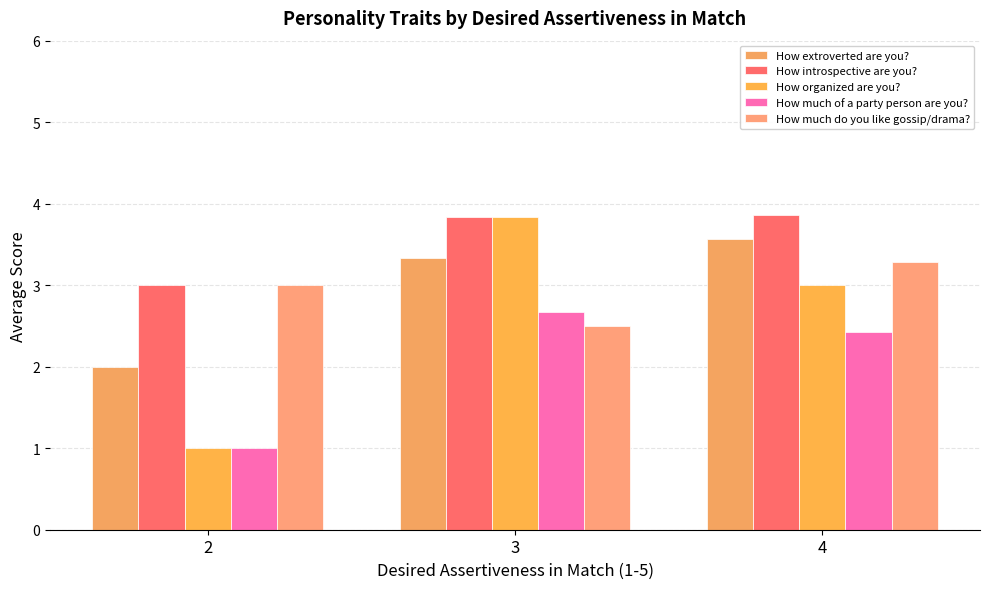

How many groups of bars are there?

3